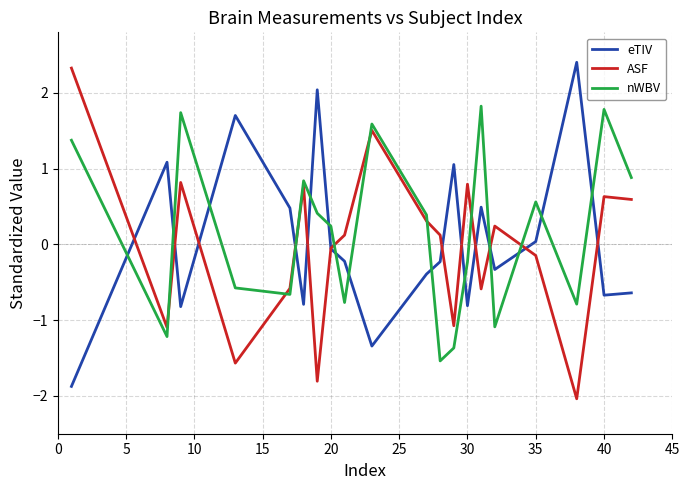

List the series in order of their overall mean, lowest first.

ASF, eTIV, nWBV